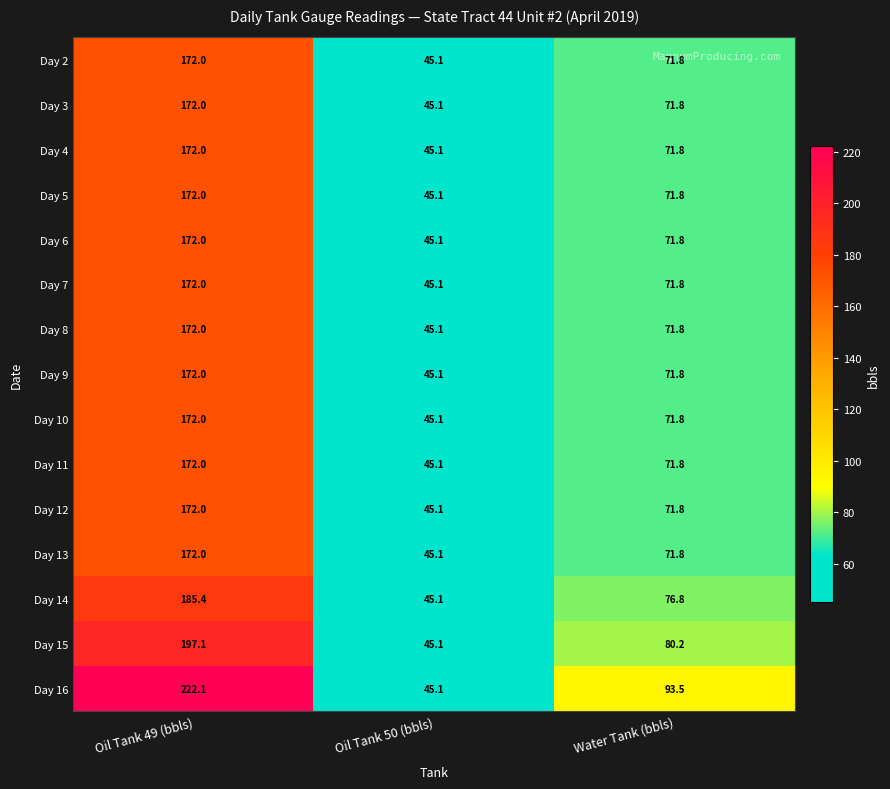

Is it true that Day 5 equals 278.3 at Oil Tank 49 (bbls)?

False